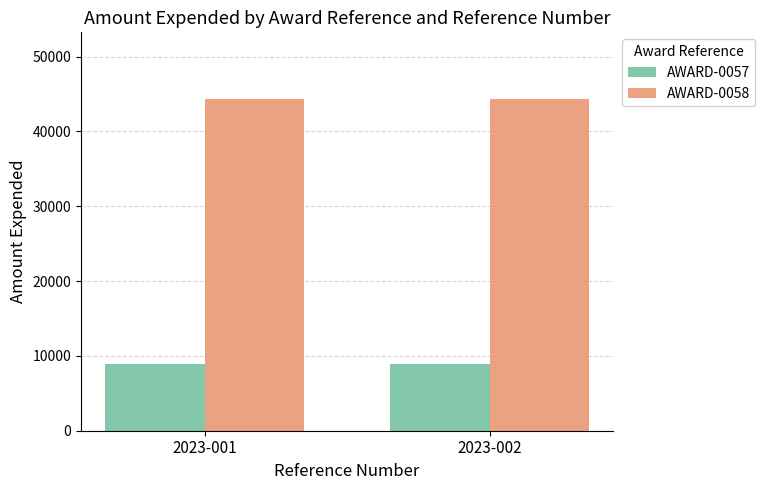

Are the bars horizontal?

No